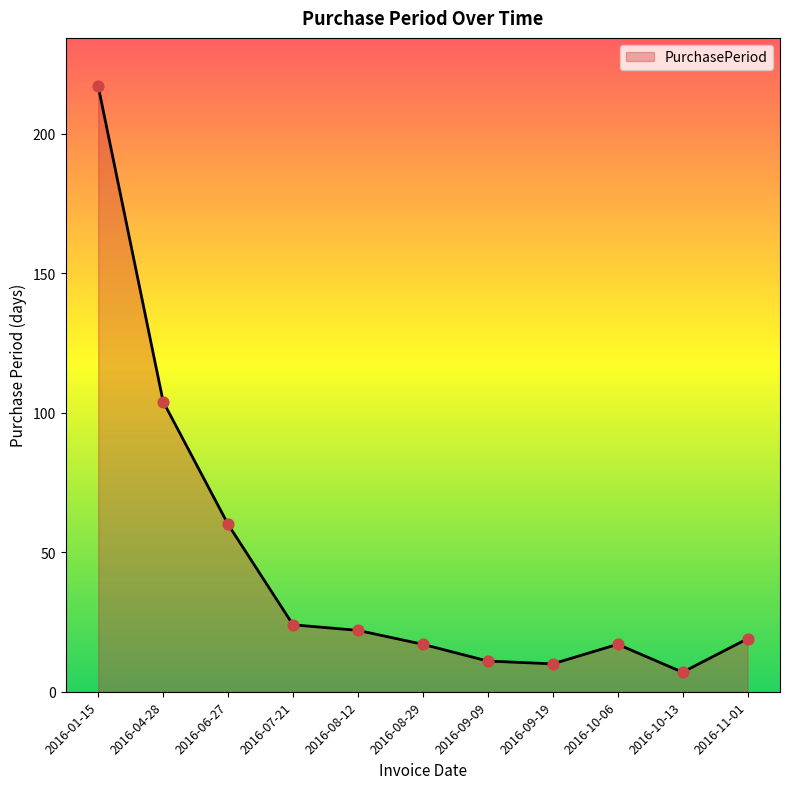

Approximately how many times larger is the value at 2016-09-09 compared to 2016-08-12?

0.5